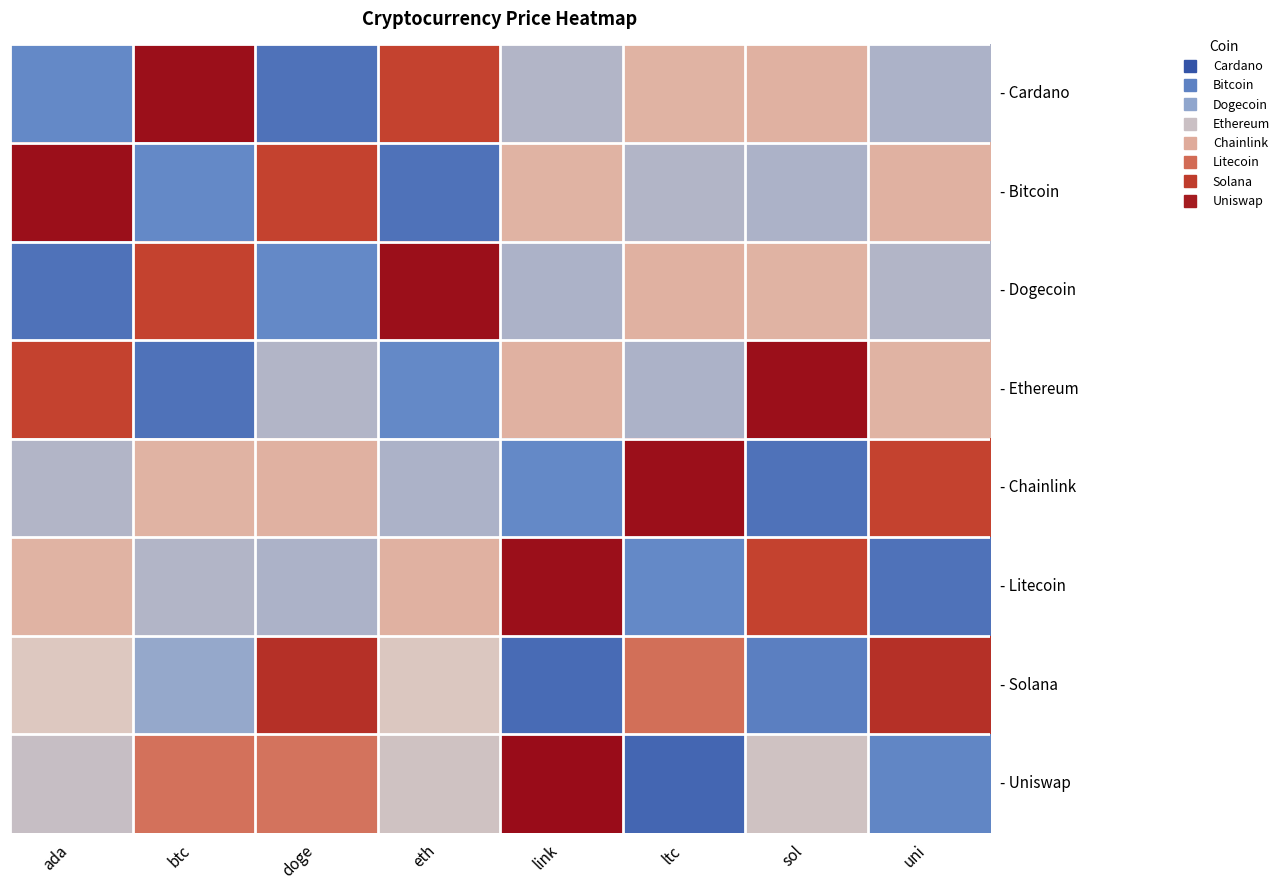

Which has a higher value, ltc or btc?

btc